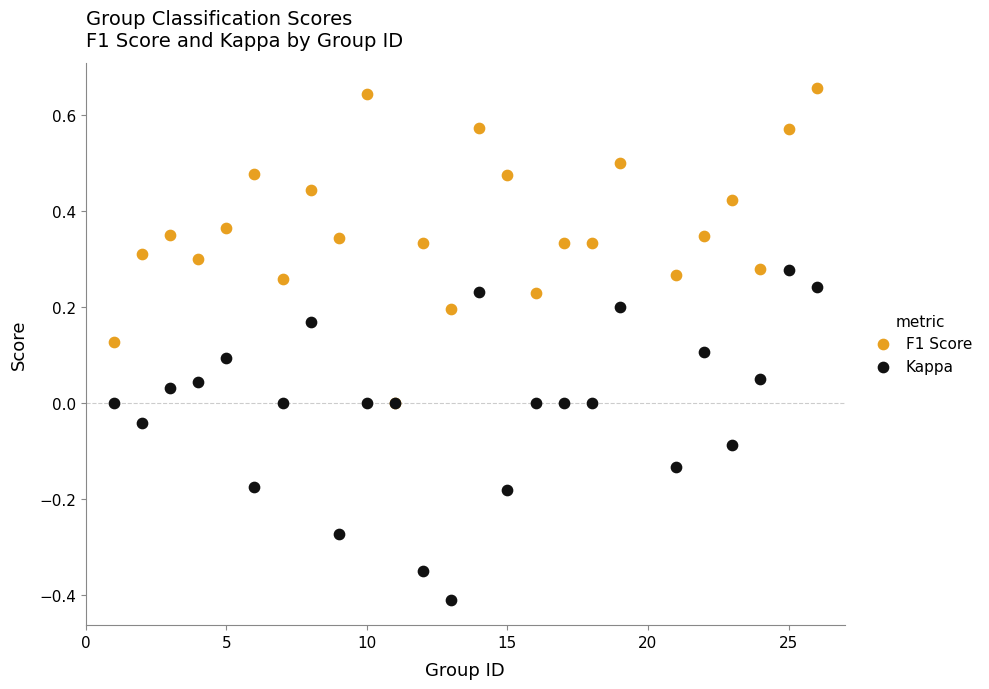

What are all the series names shown in the legend?

F1 Score, Kappa